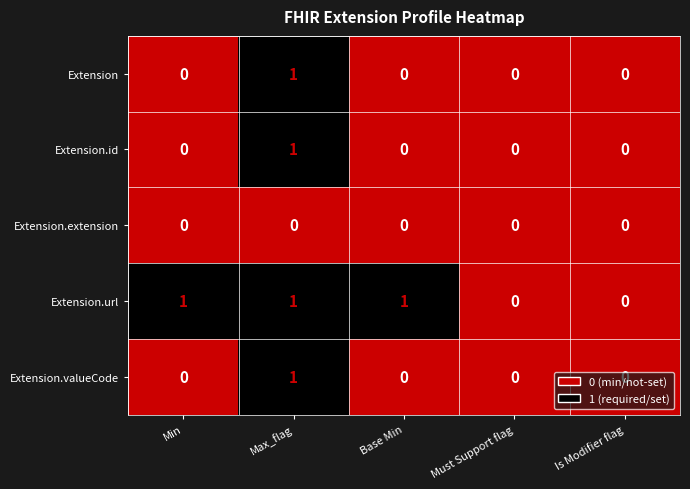

How many data points does each series have?

5